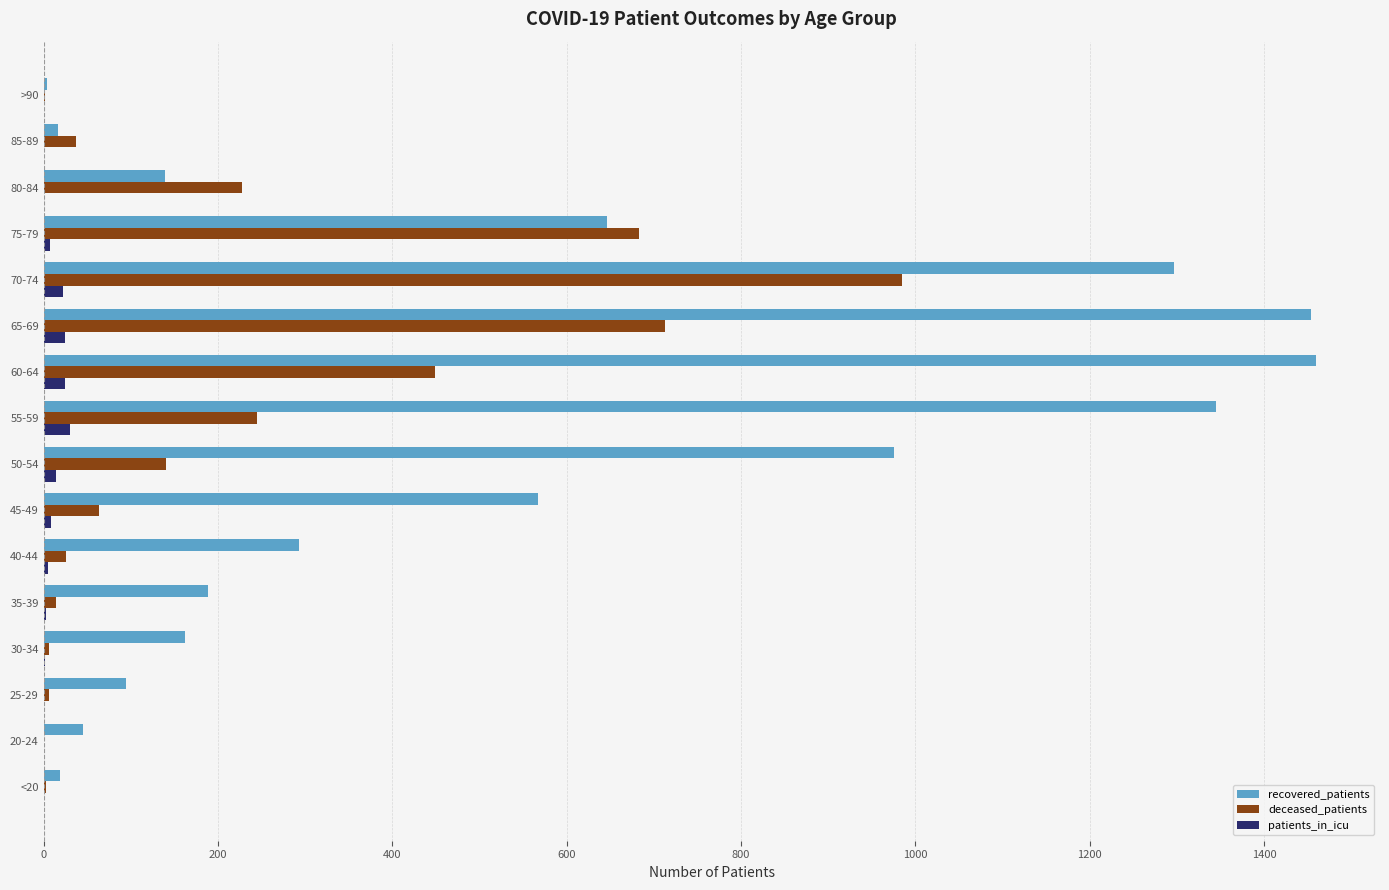

Is it true that recovered_patients equals 1460 at 60-64?

True